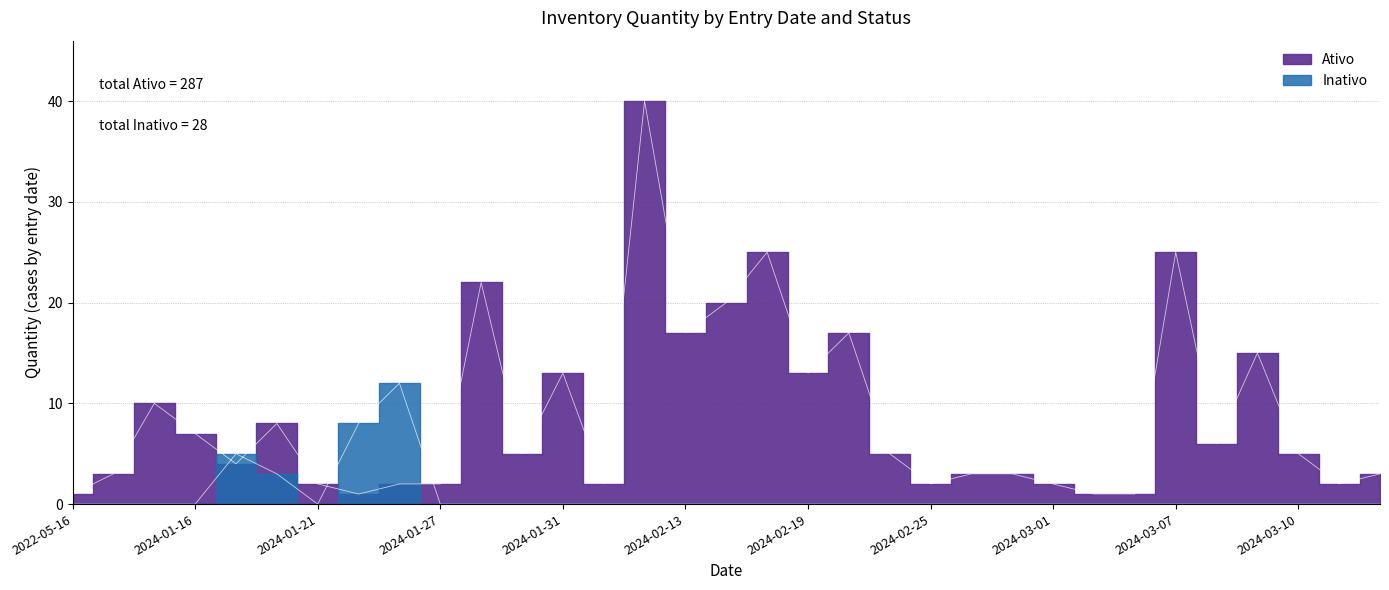

At which category does the chart reach its minimum across all series?

2024-01-13